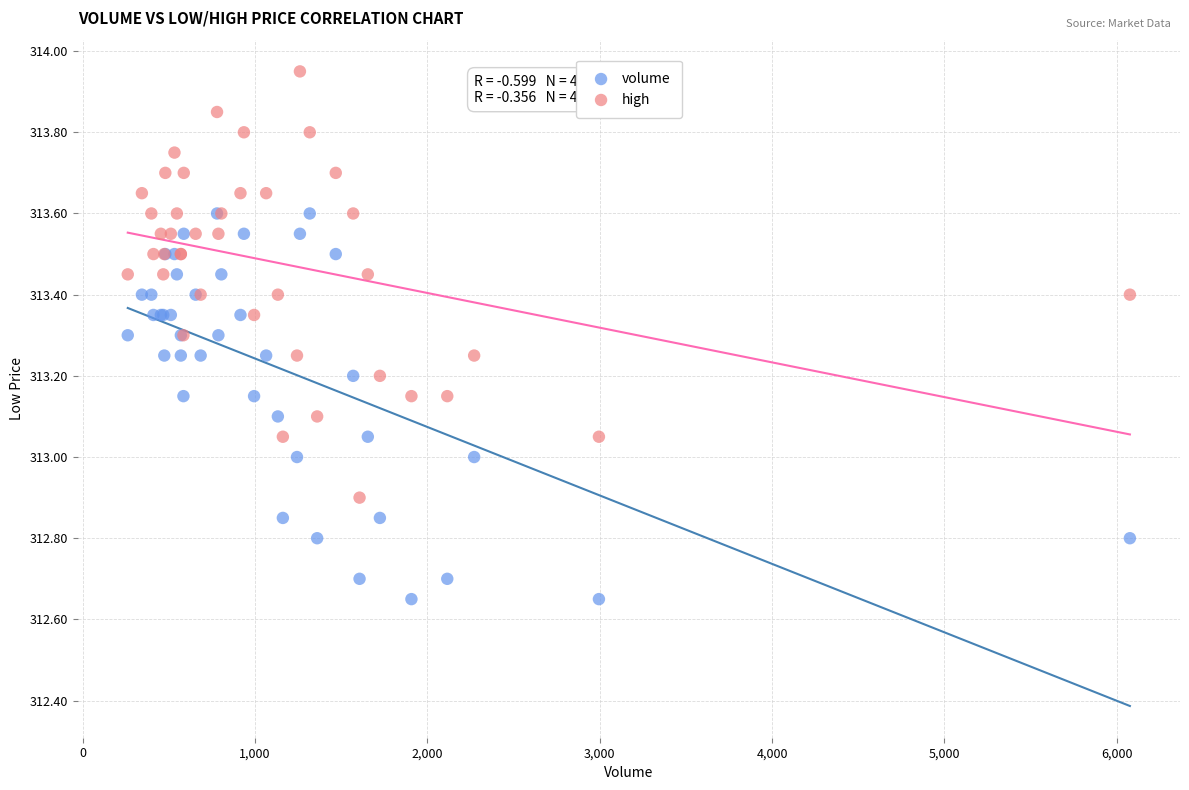

Which series contains the highest Y value?

high